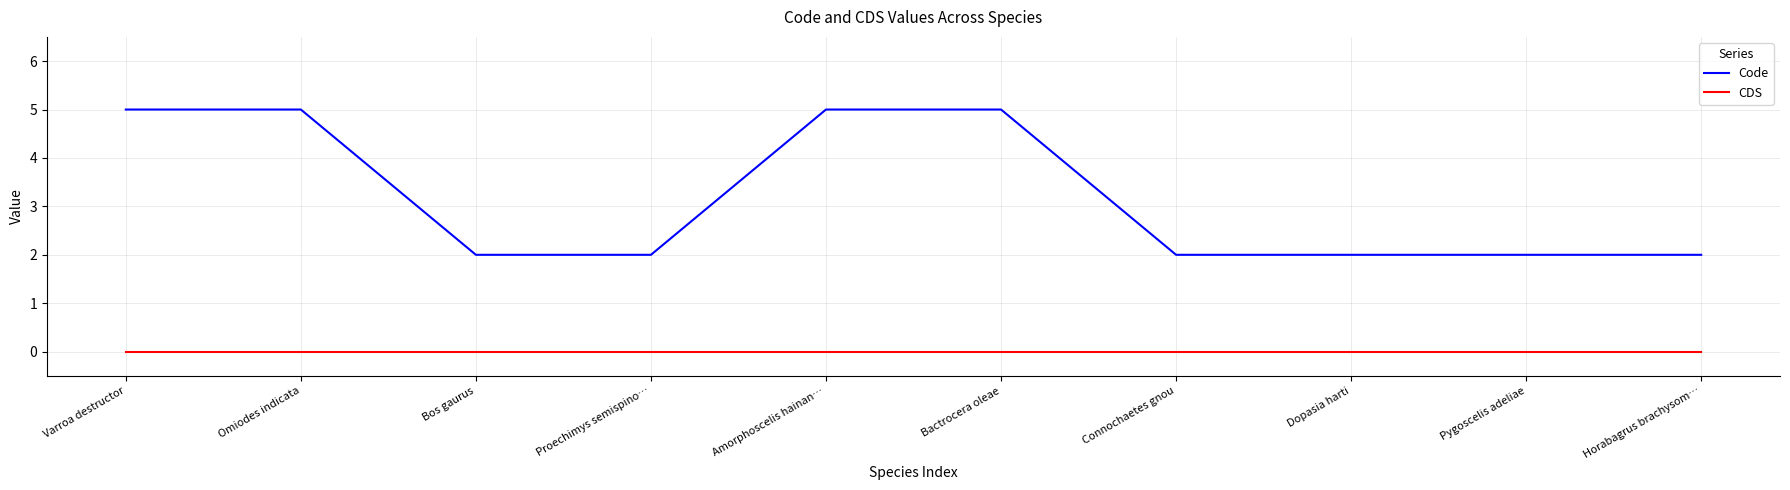

Reading left to right, list all the values displayed in this chart.

Code: Varroa destructor=5	Omiodes indicata=5	Bos gaurus=2	Proechimys semispino…=2	Amorphoscelis hainan…=5	Bactrocera oleae=5	Connochaetes gnou=2	Dopasia harti=2	Pygoscelis adeliae=2	Horabagrus brachysom…=2
CDS: Varroa destructor=0	Omiodes indicata=0	Bos gaurus=0	Proechimys semispino…=0	Amorphoscelis hainan…=0	Bactrocera oleae=0	Connochaetes gnou=0	Dopasia harti=0	Pygoscelis adeliae=0	Horabagrus brachysom…=0